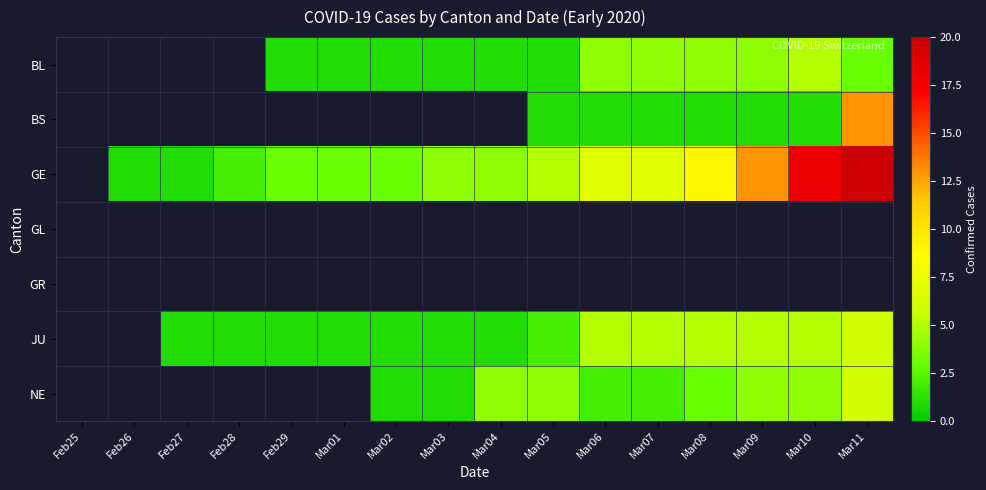

How many categories are shown in the chart?

16